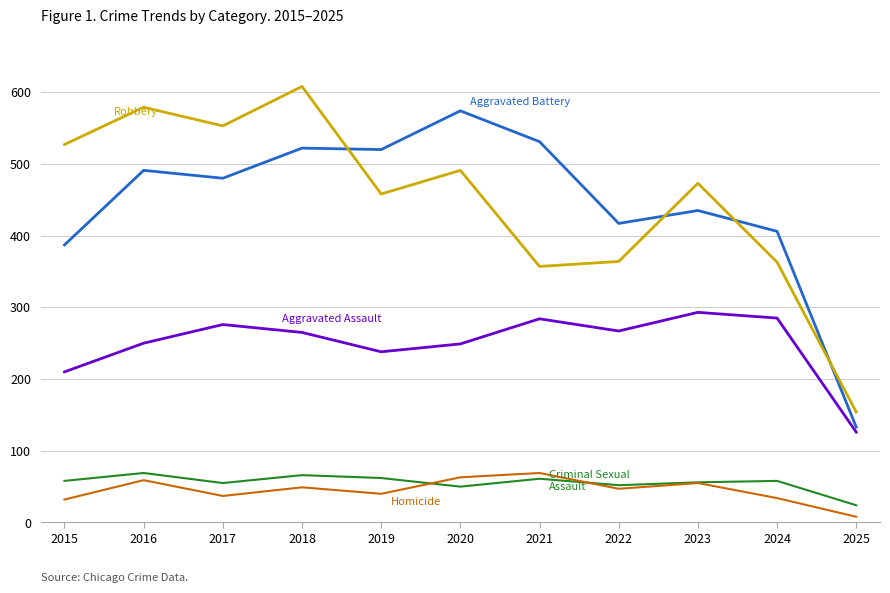

At which category does the chart reach its peak across all series?

2018